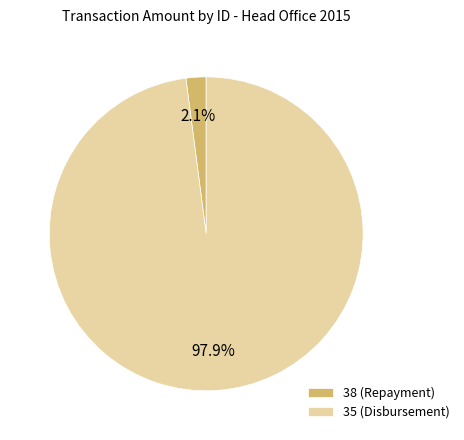

What is the largest slice in the pie chart?

35 (Disbursement)